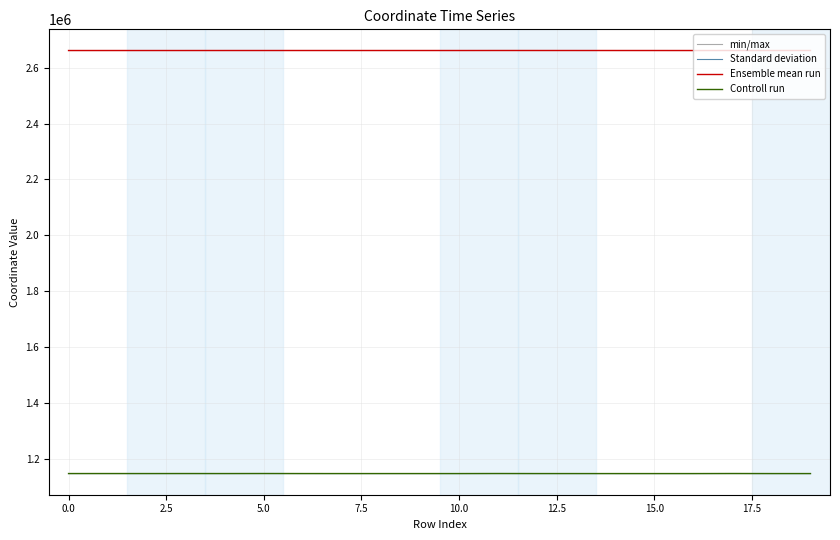

True or false: min/max and Controll run cross at least once.

False